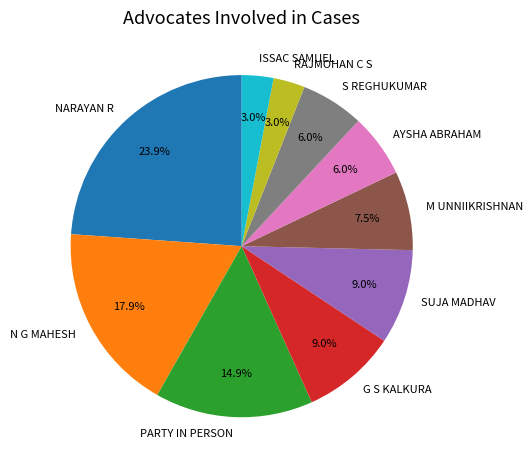

The SUJA MADHAV slice represents 2% of the pie. True or false?

False